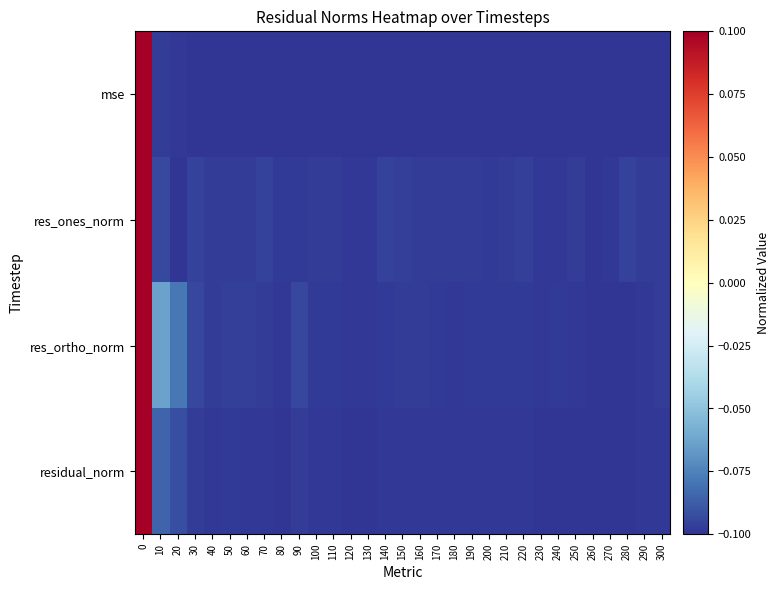

Between 110 and 230, which is larger?

110